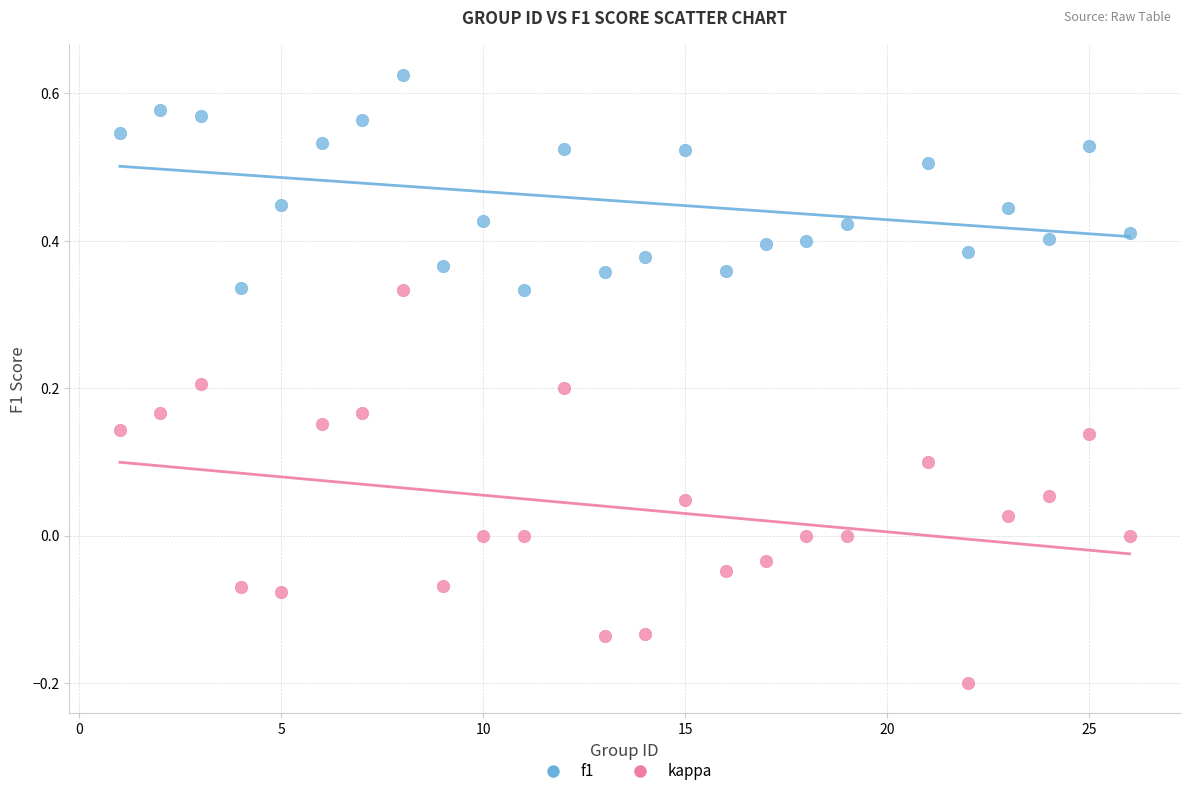

Which series reaches the maximum Y coordinate?

f1